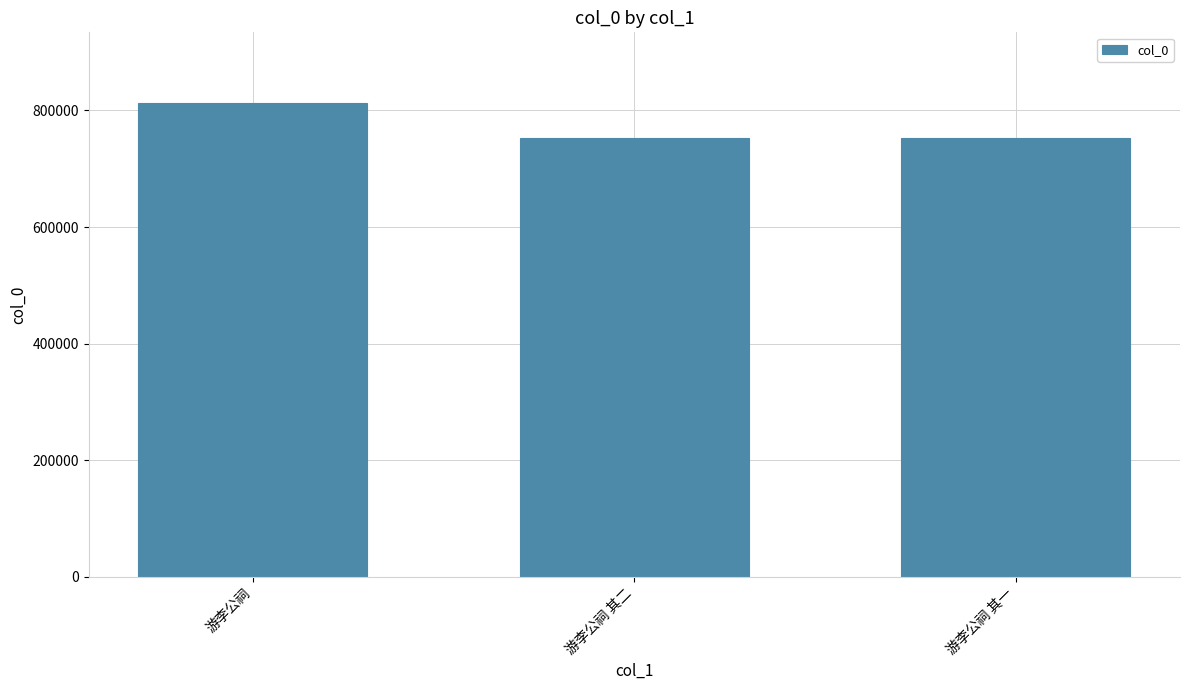

What is the ratio of the value at 游李公祠 其二 to the value at 游李公祠 其一?

1.0